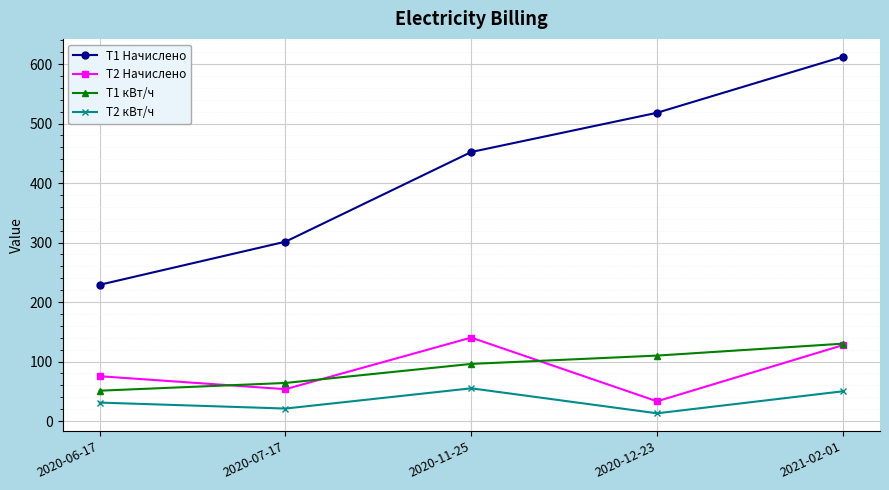

In T2 Начислено, how many points are higher than both neighbors (excluding endpoints)?

1